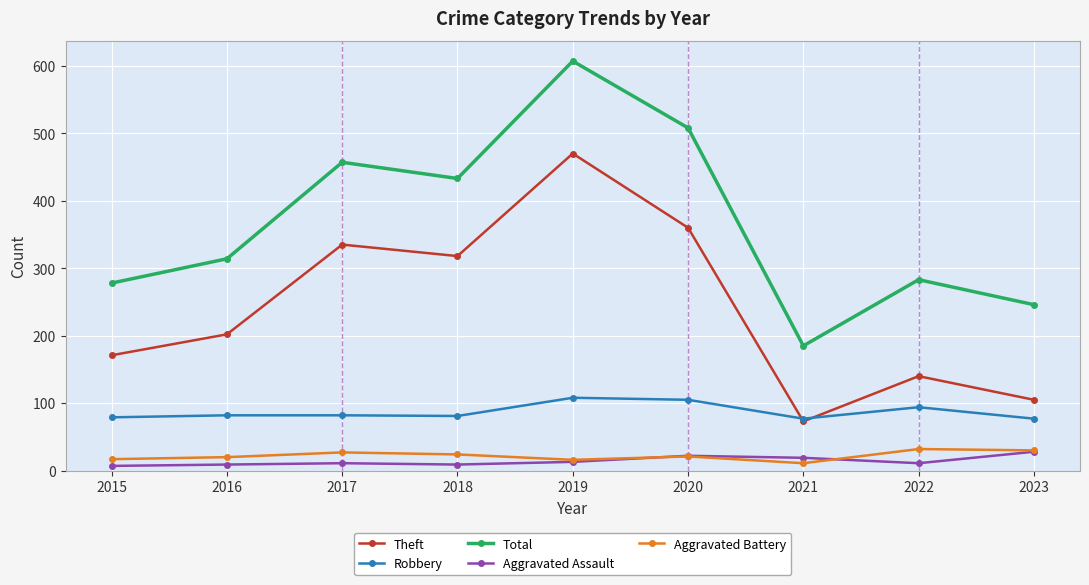

What is the total value across all series at 2021?

365